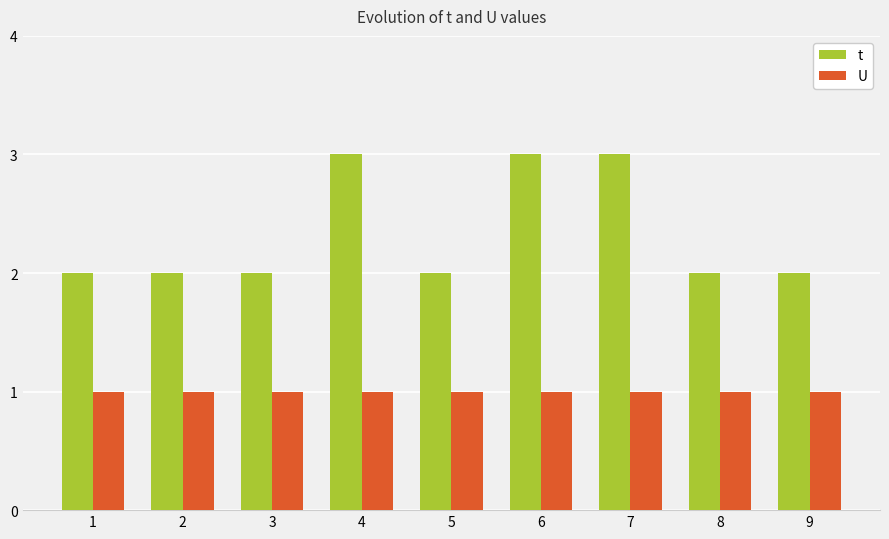

Is the value of U at 1 greater than the value of t at 3?

No